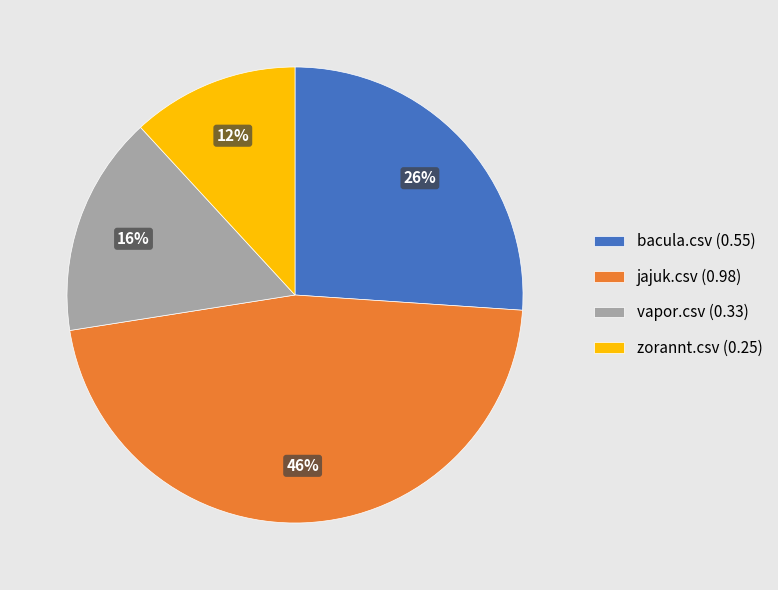

Which category has the smallest portion of the pie?

zorannt.csv